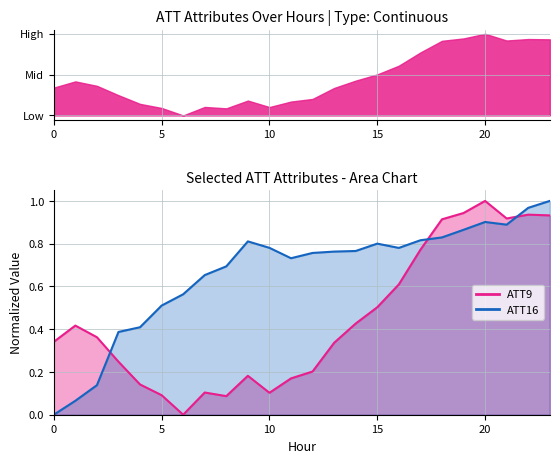

The ATT9 series shows 0.9 at 21. True or false?

True